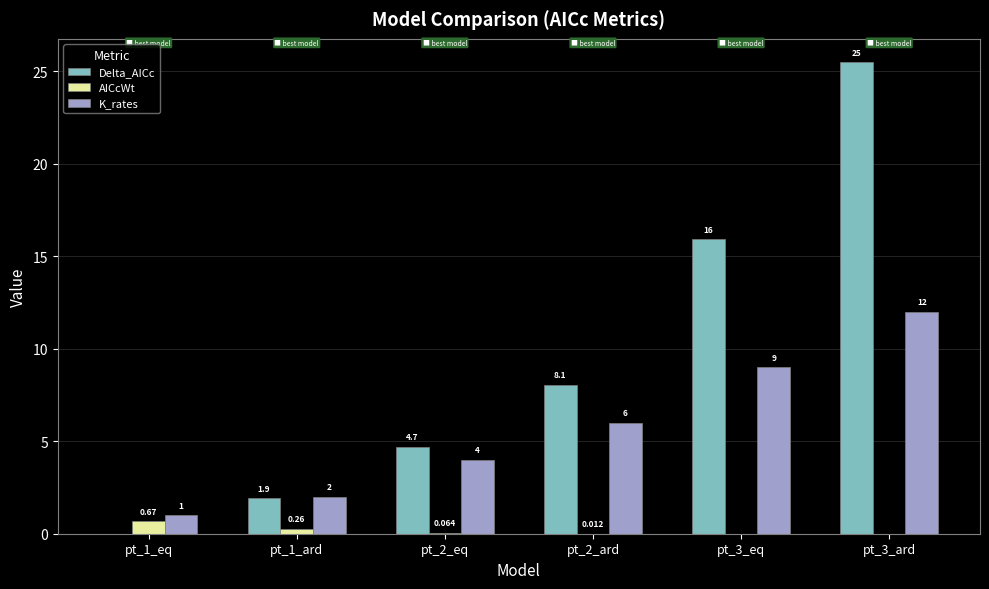

Between pt_3_eq and pt_3_ard, which series saw the biggest shift?

Delta_AICc